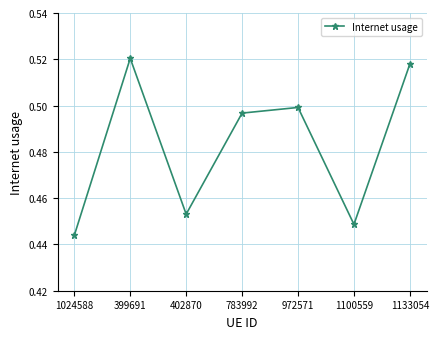

What is the label of the 5th point from the right?

402870